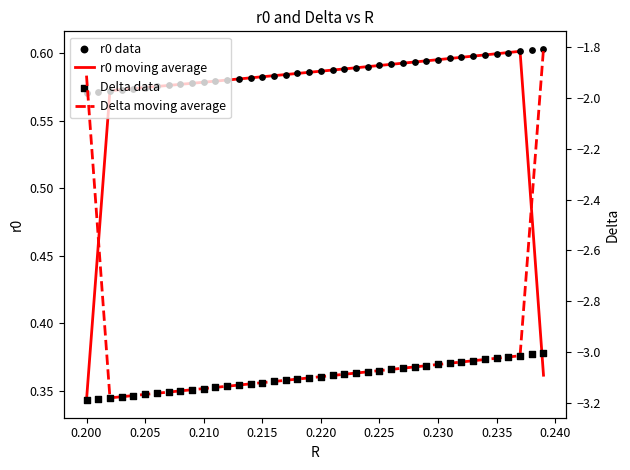

Which series reaches the minimum Y coordinate?

Delta data